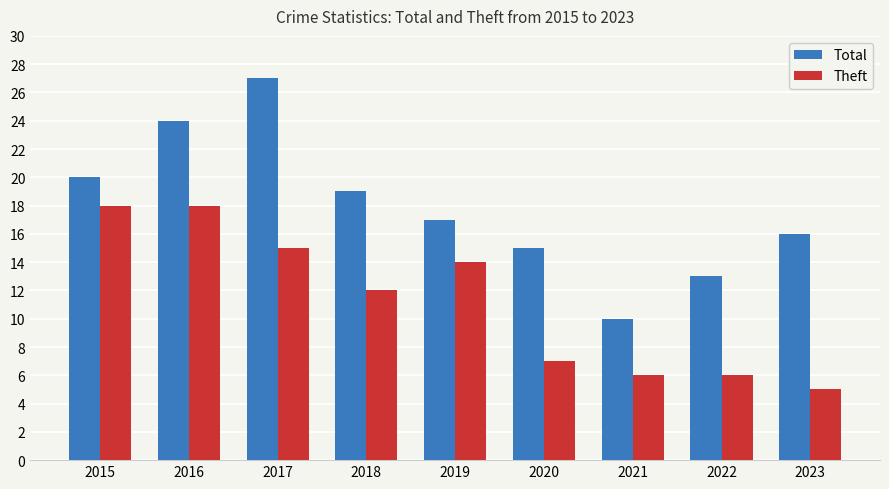

What is the minimum value for Theft?

5